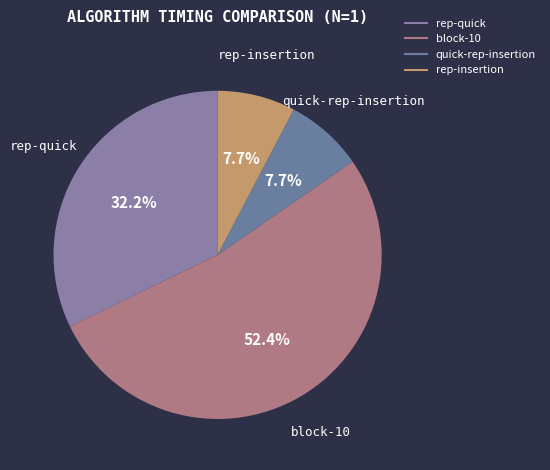

Combined, do block-10 and quick-rep-insertion account for over 50%?

Yes